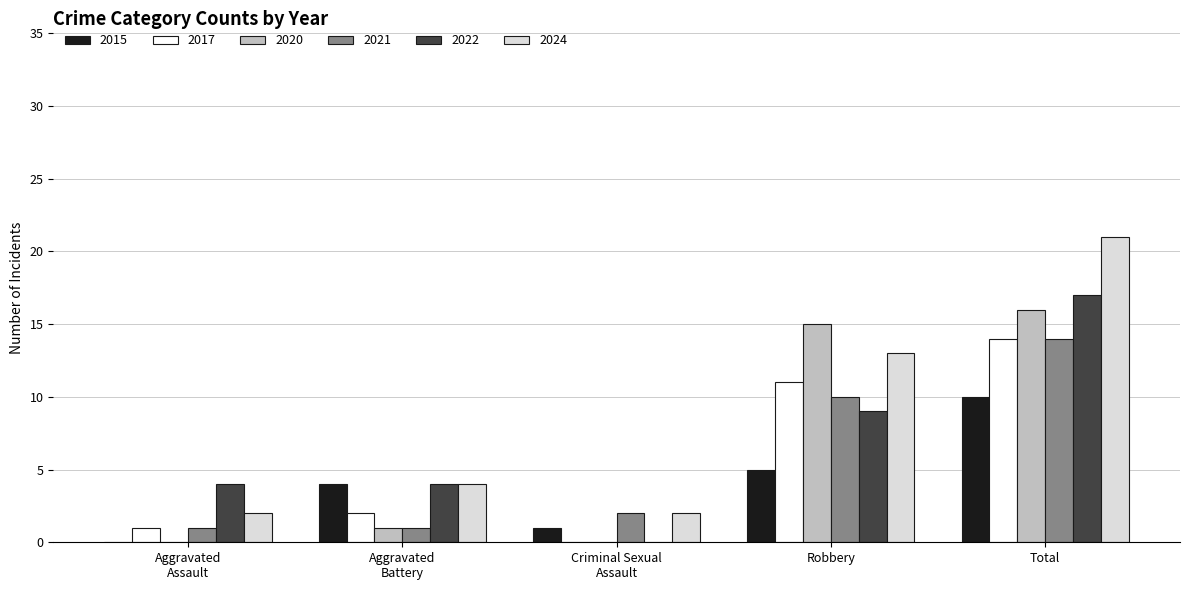

Which label corresponds to the largest value in the chart?

Total